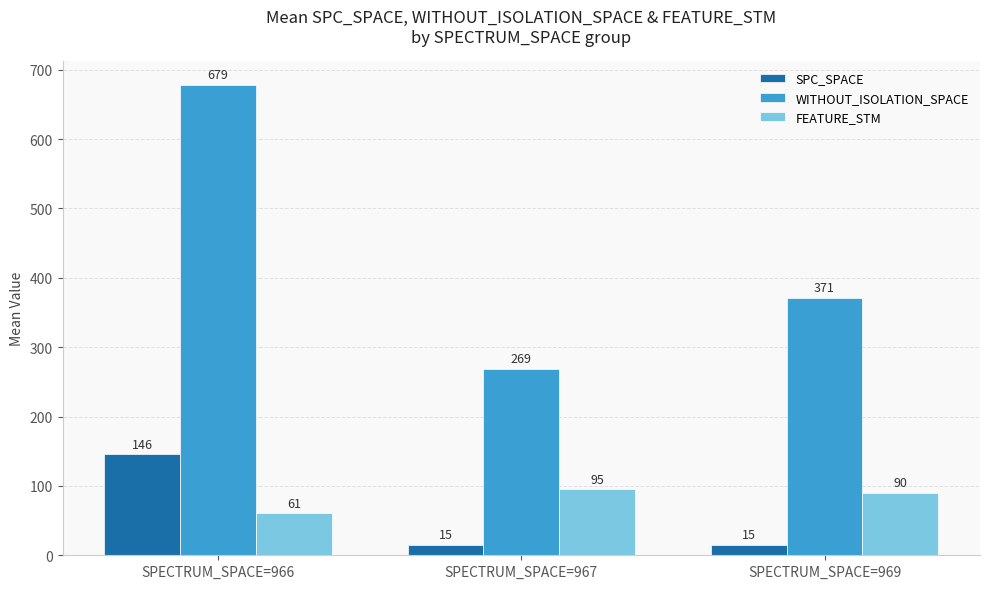

Is the value of WITHOUT_ISOLATION_SPACE at SPECTRUM_SPACE=967 greater than the value of FEATURE_STM at SPECTRUM_SPACE=969?

Yes